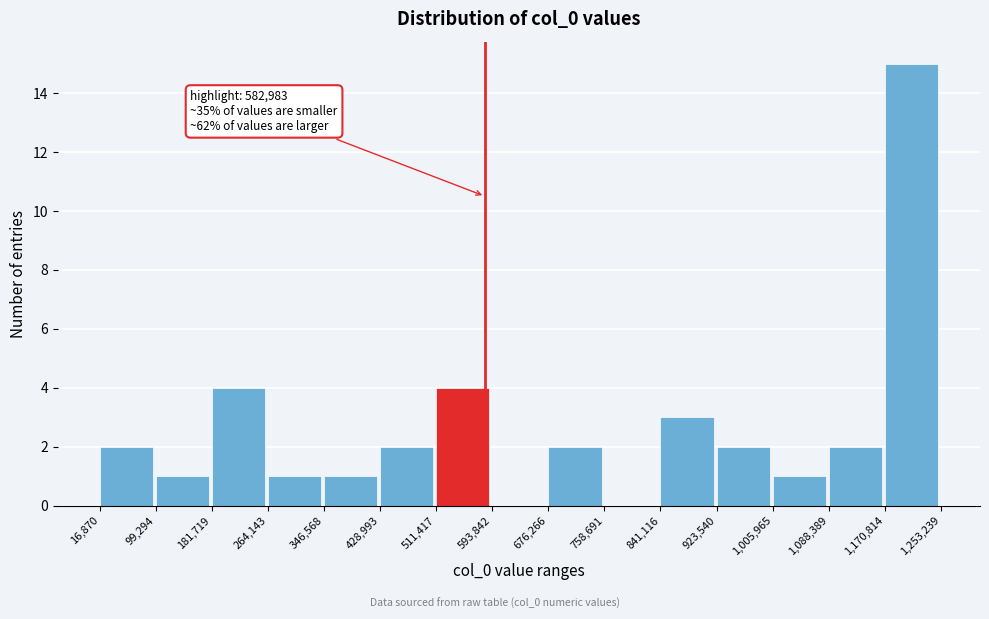

Which range on the x-axis has the tallest bar?

1,170,814 to 1,253,239